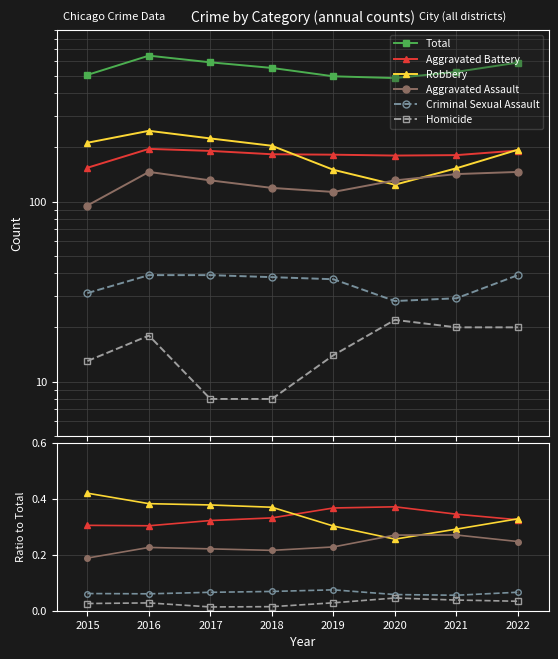

How many interior local peaks does the Aggravated Assault series have?

2